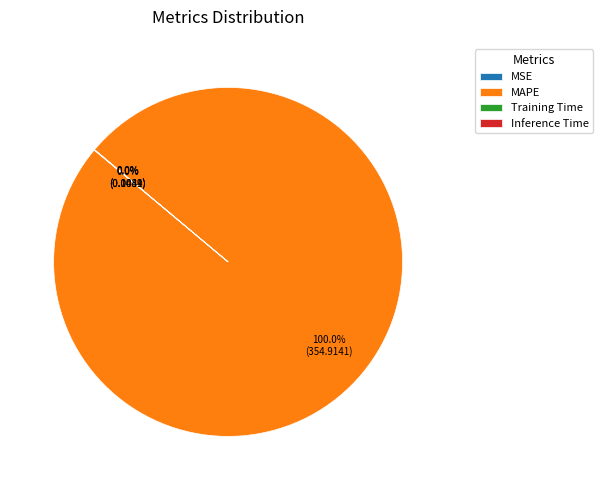

Does any single category account for the majority?

Yes